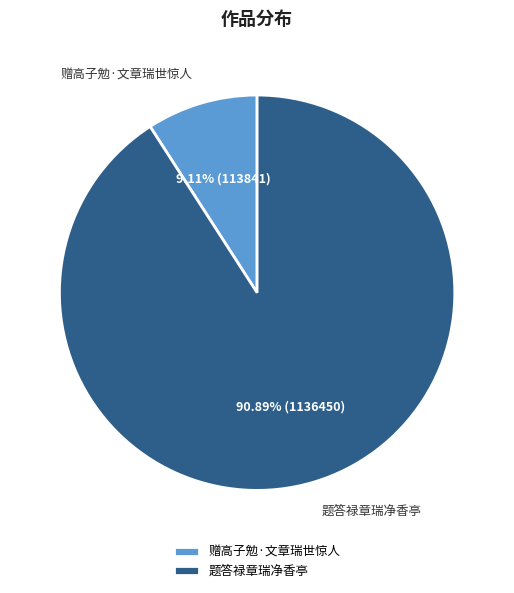

Which slice is the smallest?

赠高子勉·文章瑞世惊人